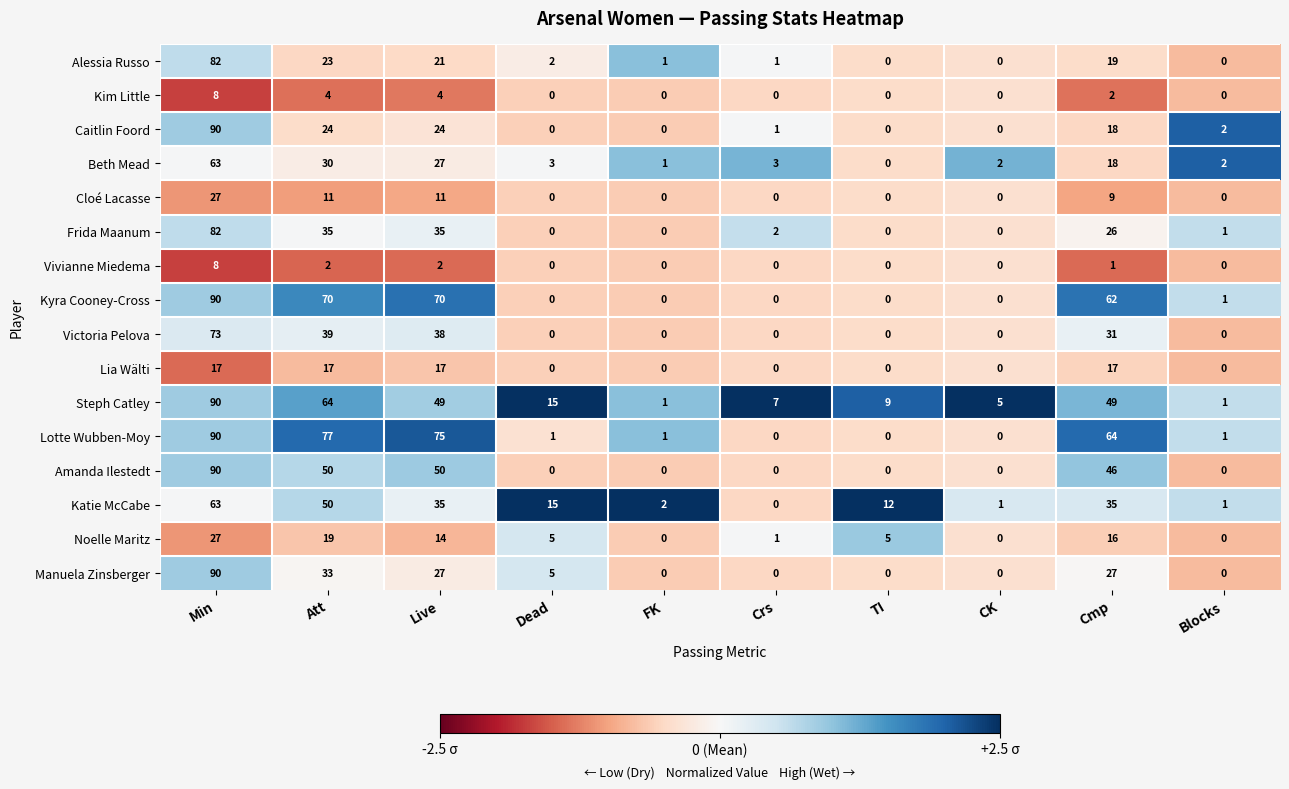

At which label is Beth Mead closest to 31?

Att